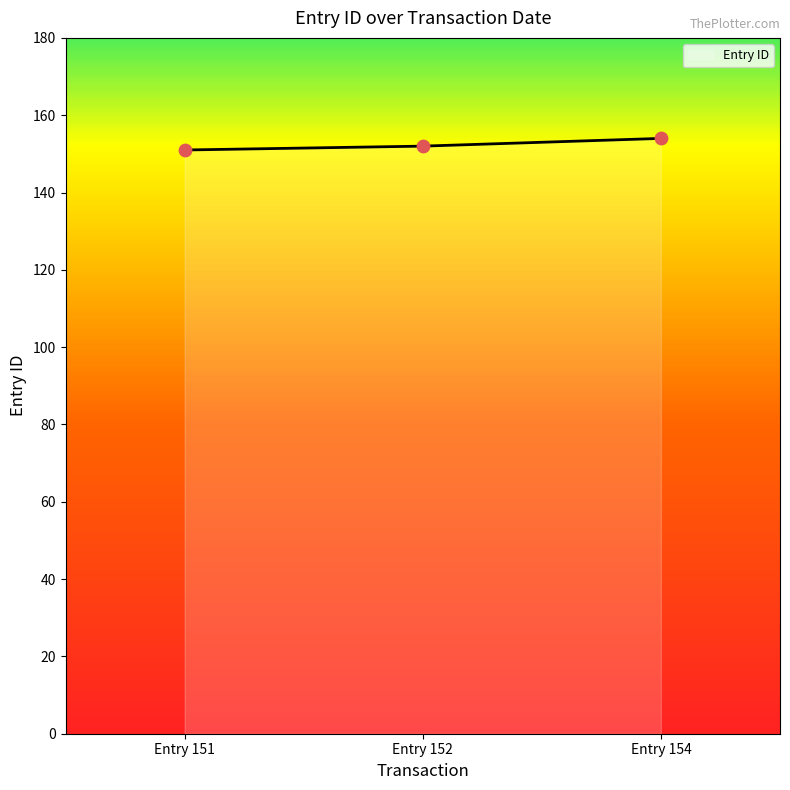

Is it true that the value at Entry 151 is 82?

False